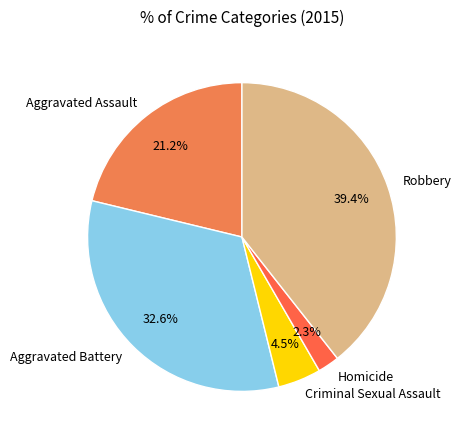

Count the number of slices in the pie.

5